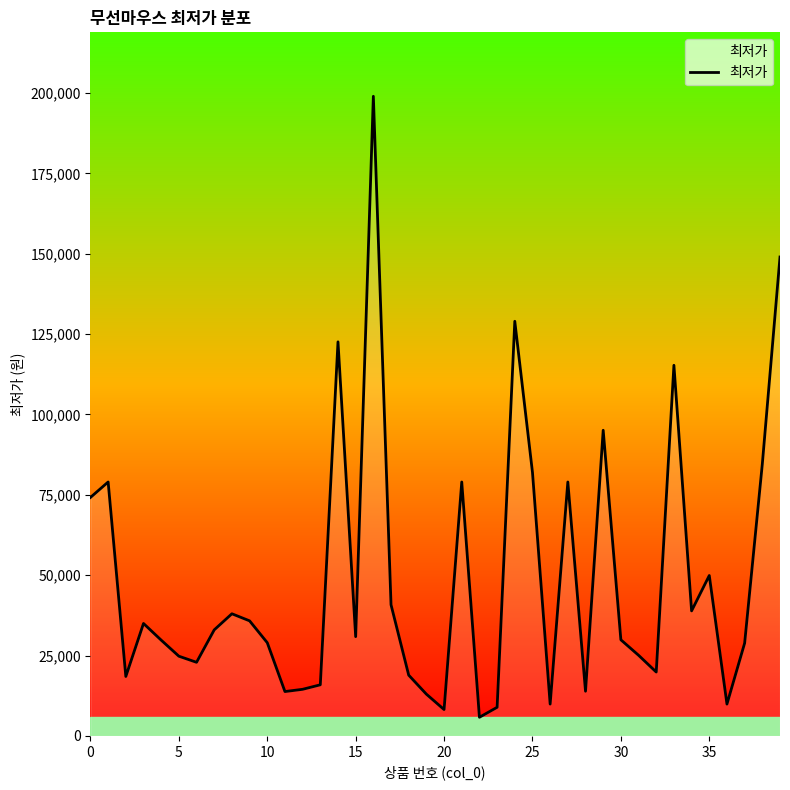

What is the maximum value shown in the chart?

199000